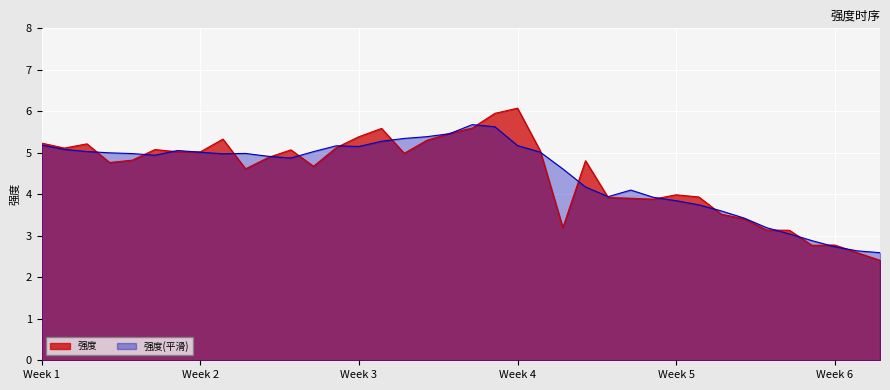

What is the highest value of the 强度(平滑) series?

5.7